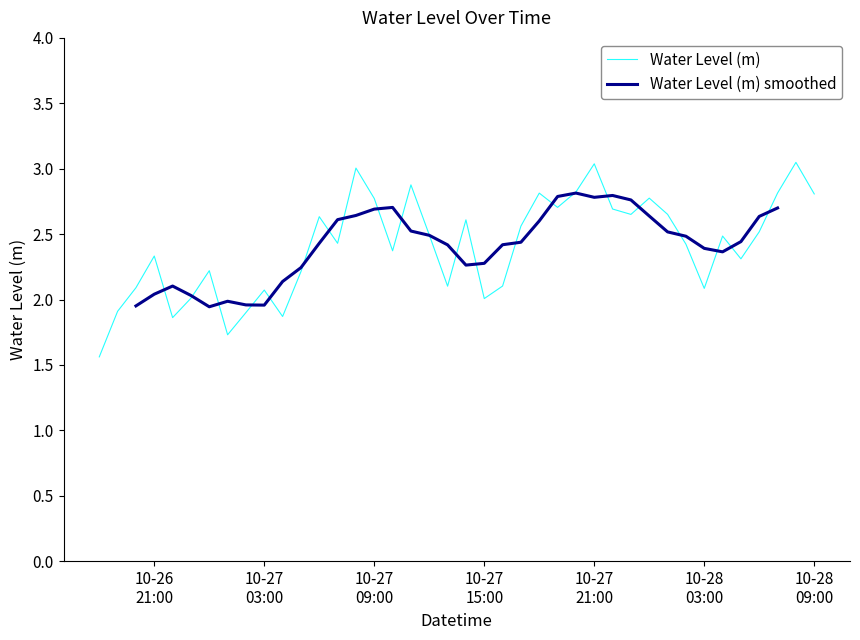

How many interior local peaks (higher than both neighbors) does the data have?

12